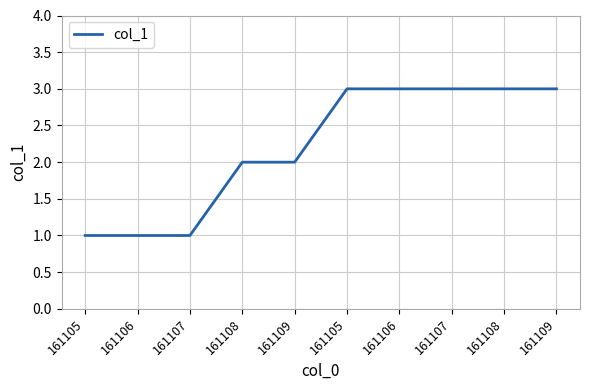

Does the chart display data point markers on the line(s)?

No